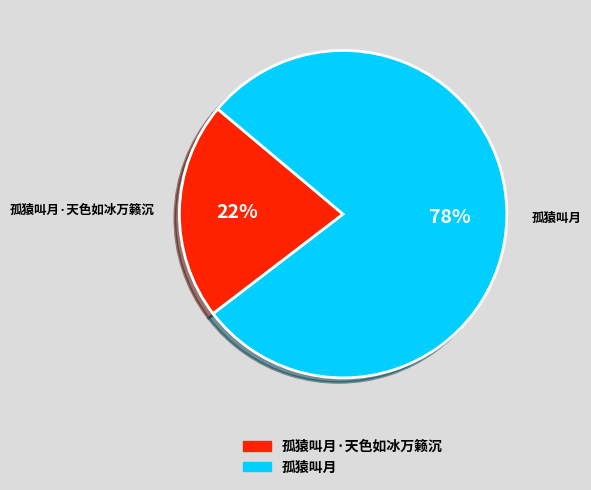

Which category accounts for the majority?

孤猿叫月